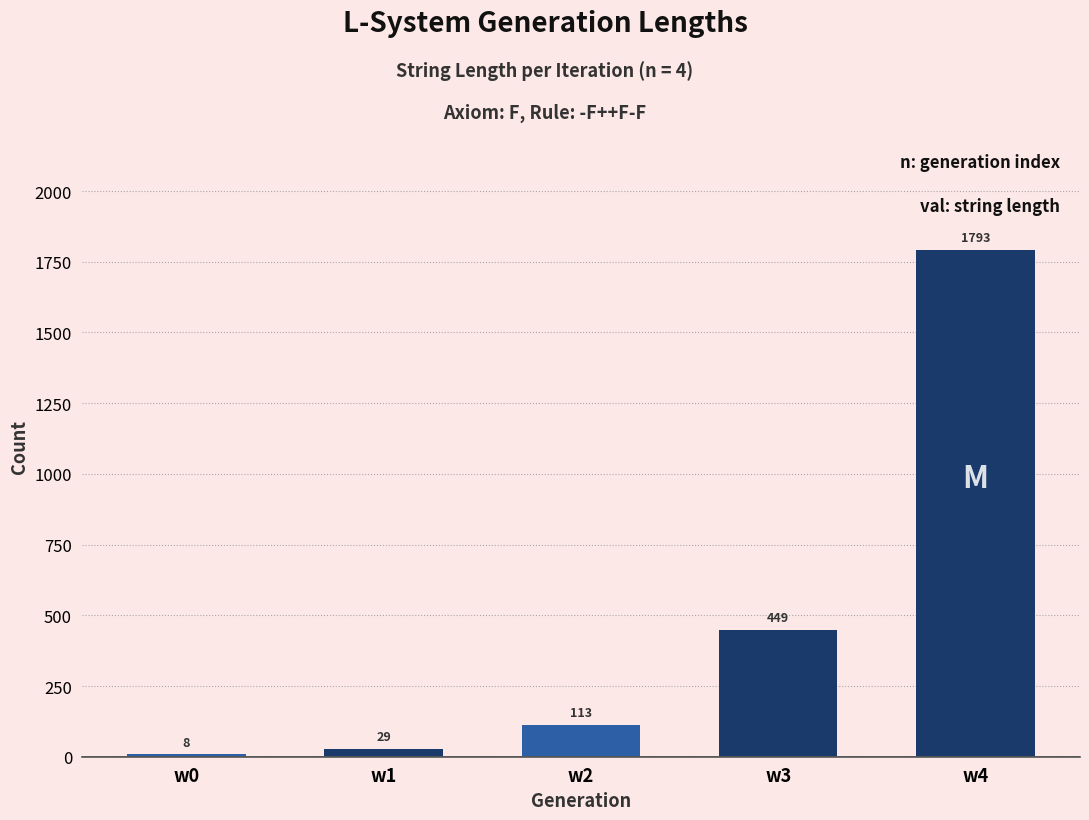

Reading right to left, what are all the values shown in this chart?

1793	449	113	29	8